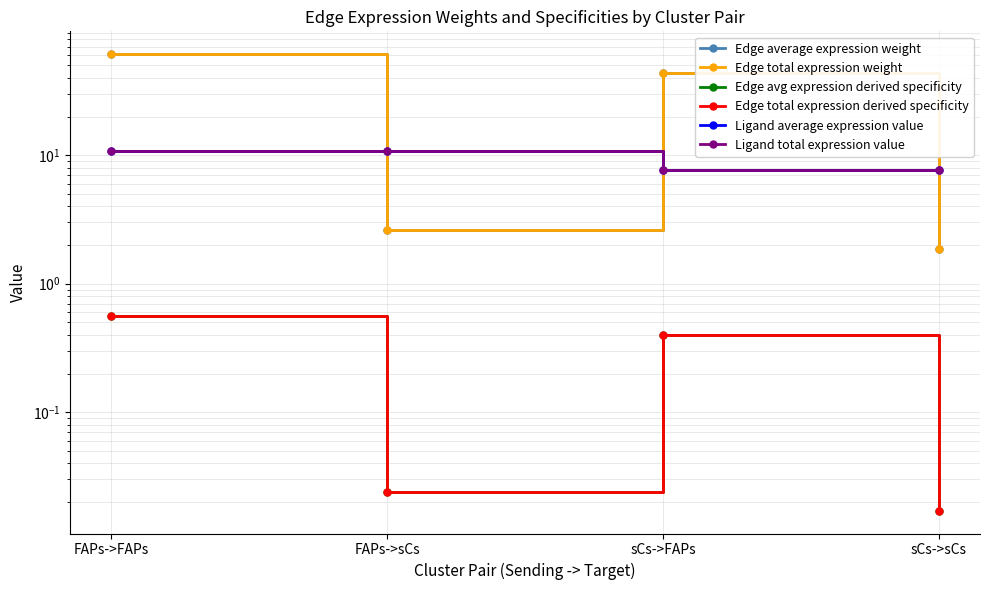

What is the difference between the second highest and second lowest values in the Edge average expression weight series?

41.3